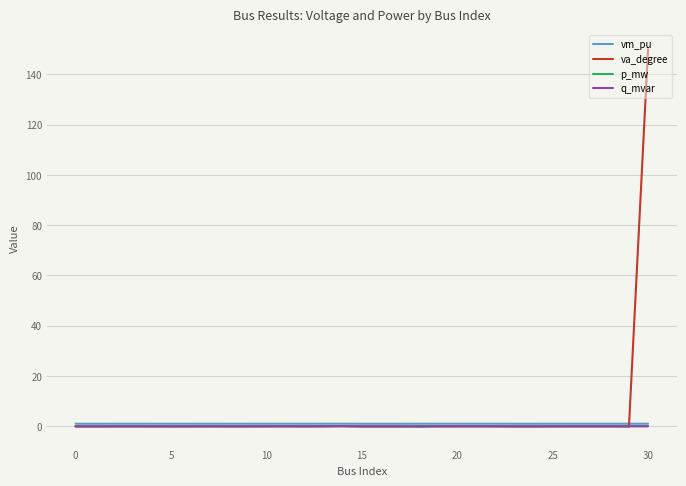

What is the smallest value displayed?

-0.2